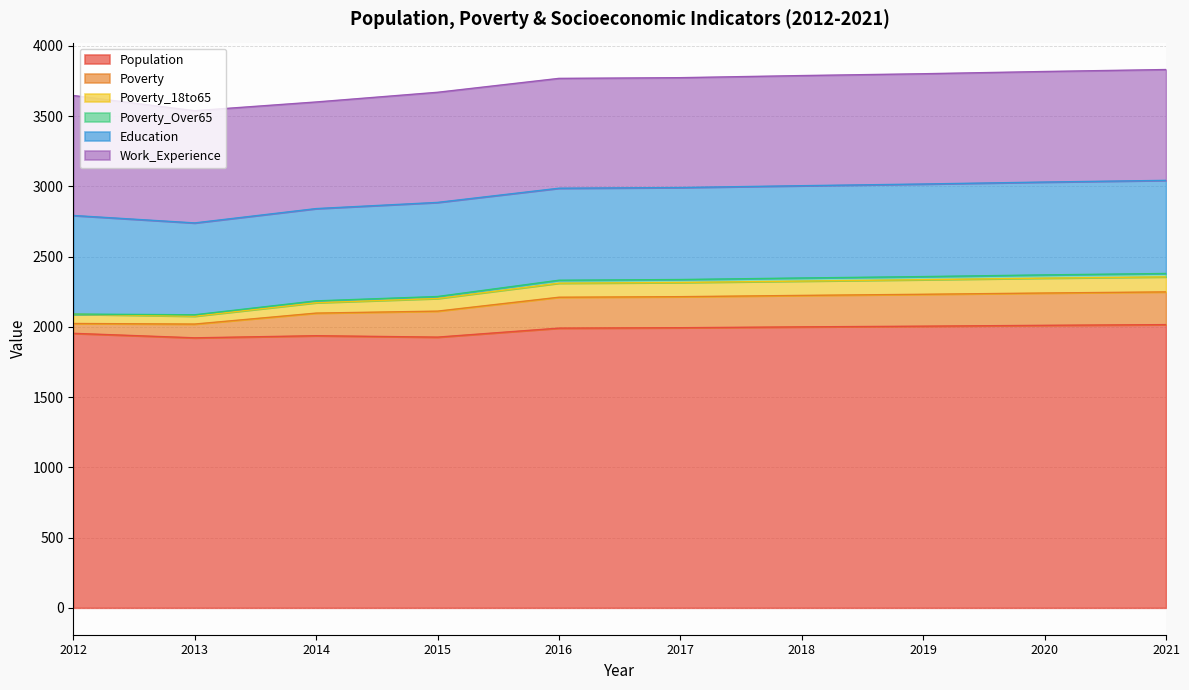

How many interior local valleys does the Education series have?

1